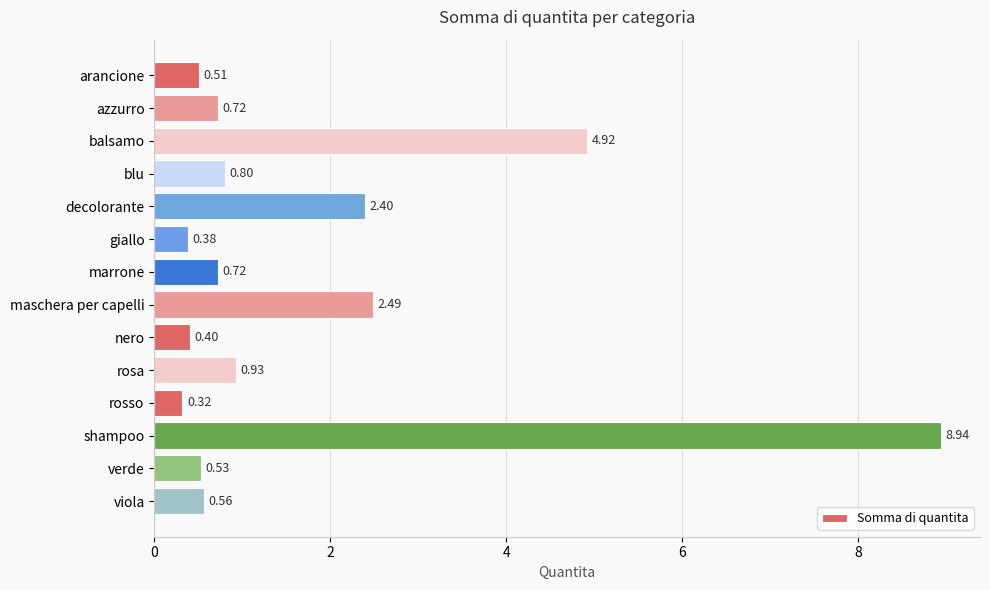

What is the change in value from maschera per capelli to viola?

-1.9